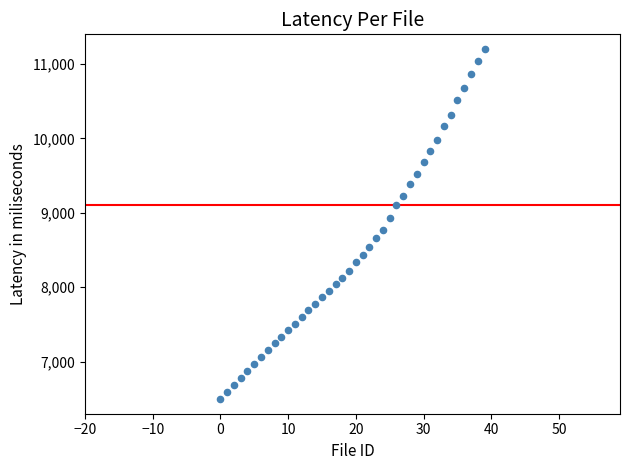

What is the range of Y values (max minus min)?

4700.0